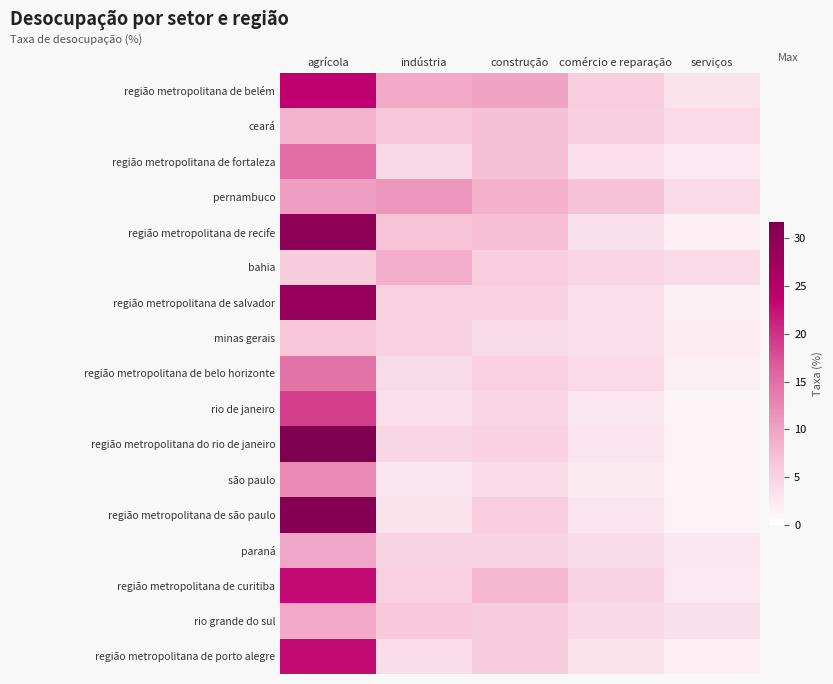

What is the maximum value shown in the chart?

31.7